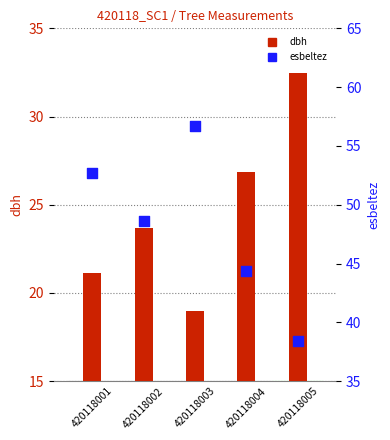

At which category is the sum across all series the highest?

420118003